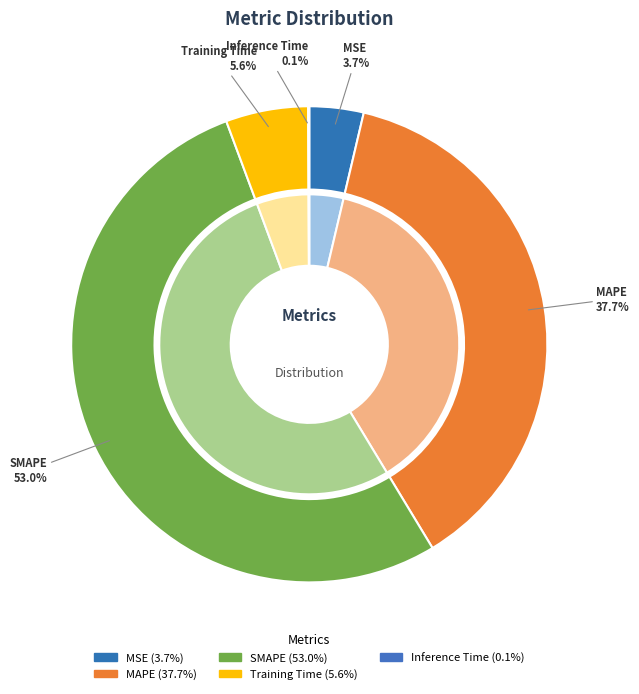

Combined, do Inference Time and SMAPE account for over 50%?

Yes